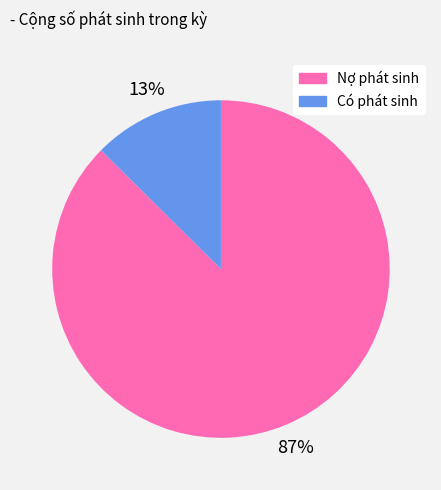

To the nearest percent, what is the average slice percentage?

50%